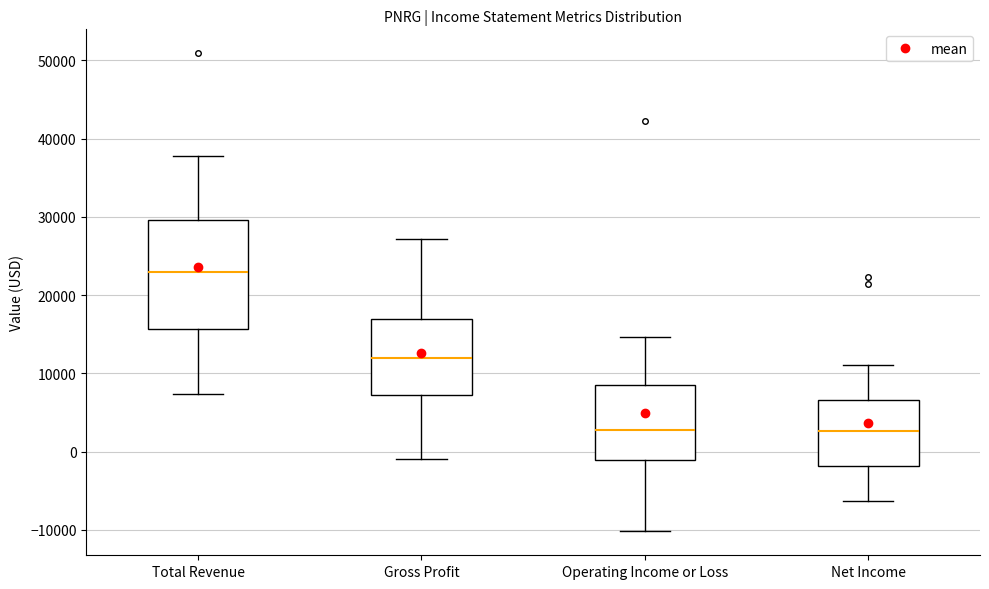

Comparing the boxes themselves (not the whiskers), which one is the tallest?

Total Revenue